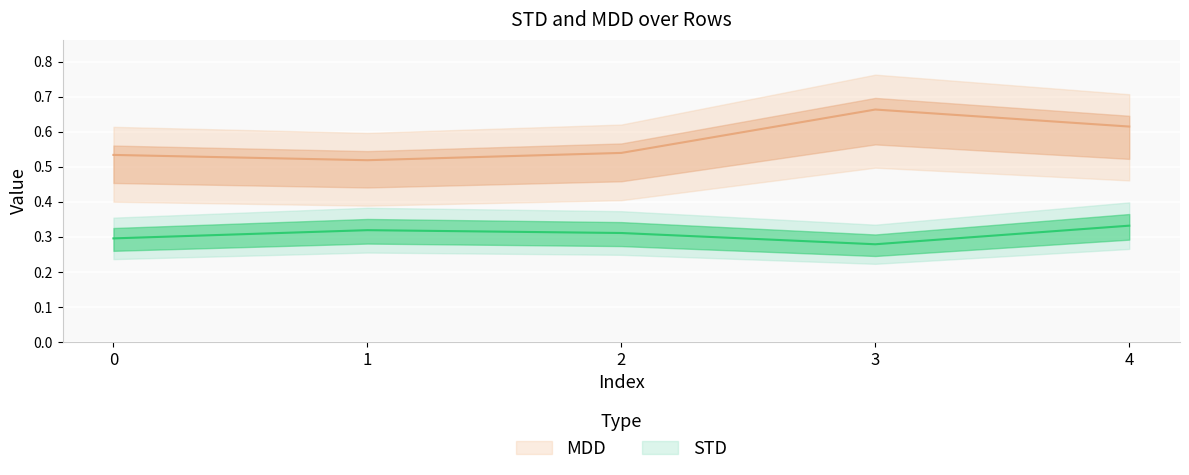

Reading left to right, list all the values displayed in this chart.

STD: 0.3	0.3	0.3	0.3	0.3
MDD: 0.5	0.5	0.5	0.7	0.6